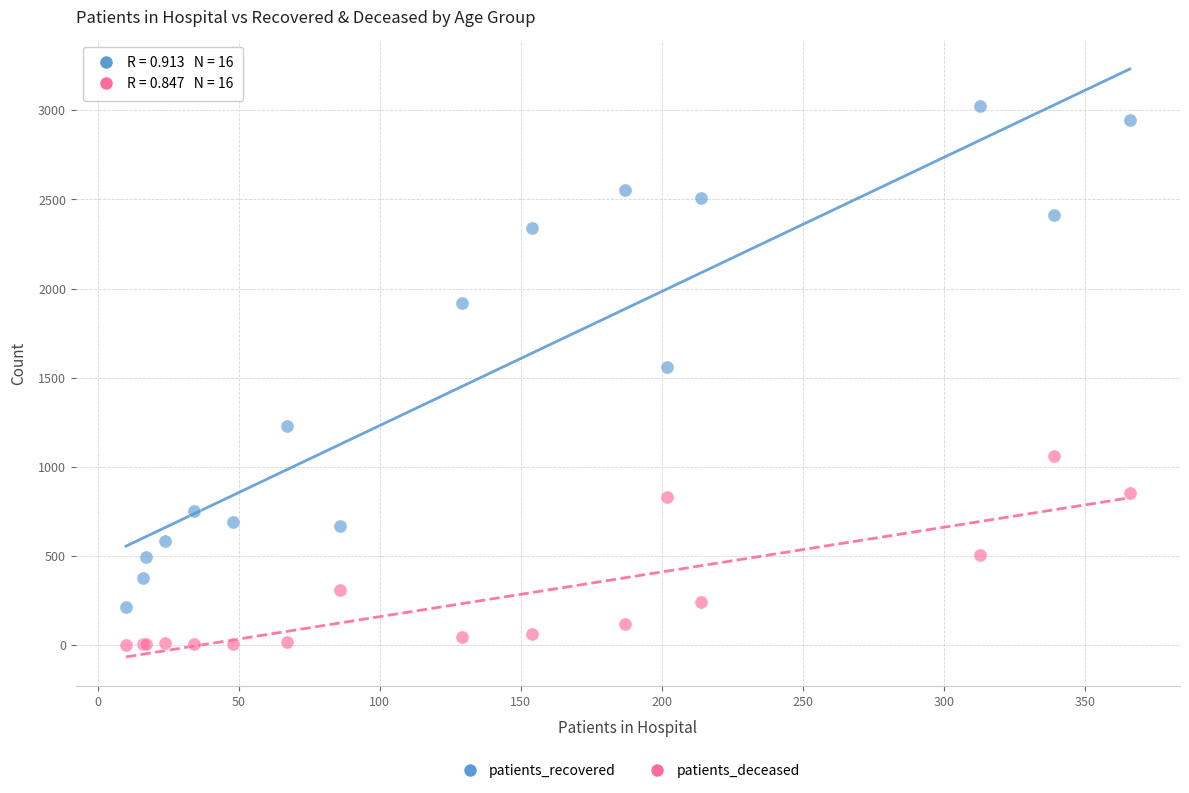

What is the X range (max minus min) for the scatter plot?

356